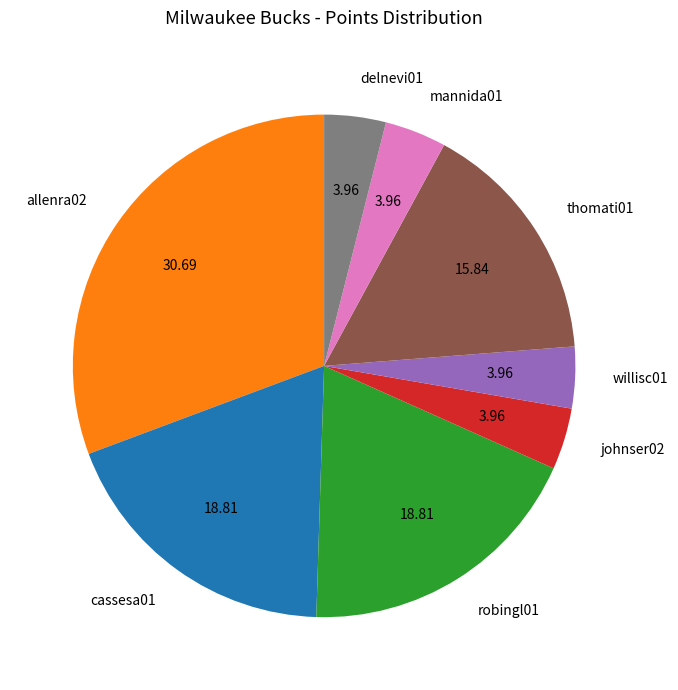

How many segments does this pie chart have?

8